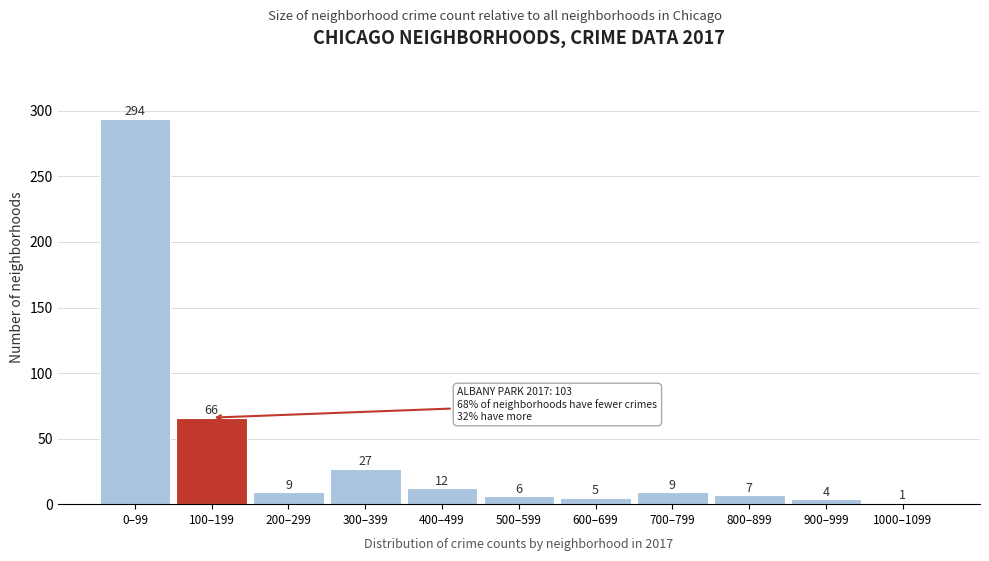

Reading right to left, extract all data points from this chart.

1000–1099=1	900–999=4	800–899=7	700–799=9	600–699=5	500–599=6	400–499=12	300–399=27	200–299=9	100–199=66	0–99=294